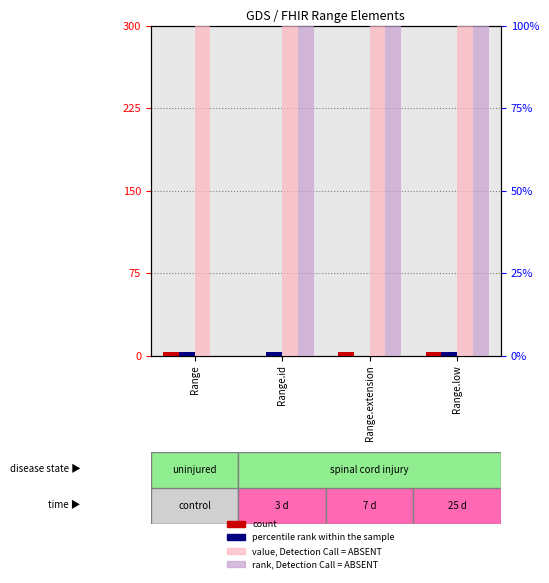

The value of rank, Detection Call = ABSENT at Range.low is 100. True or false?

True